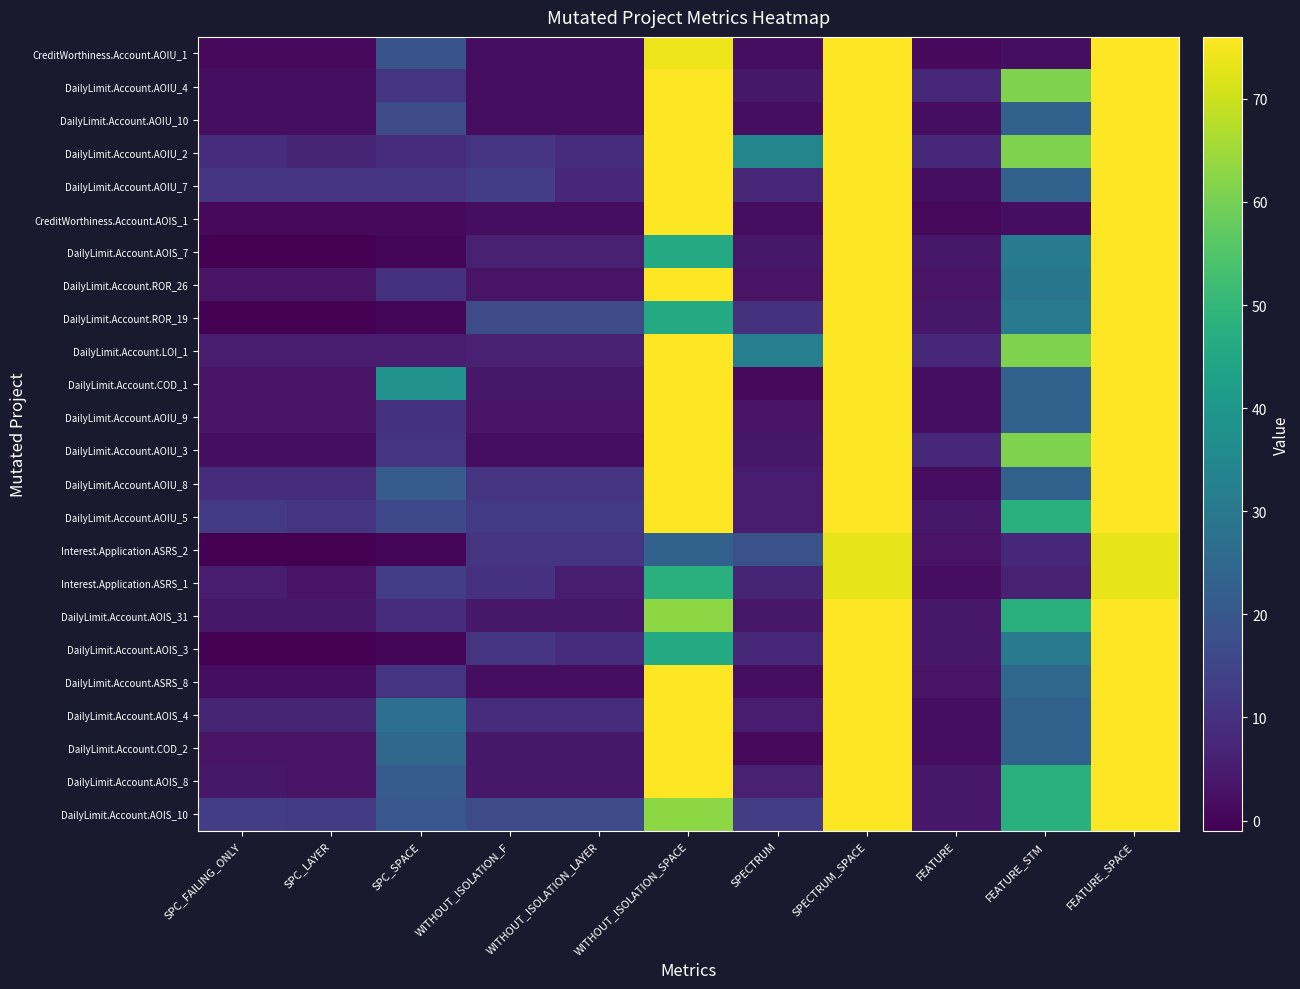

At which category does the chart reach its peak across all series?

SPECTRUM_SPACE